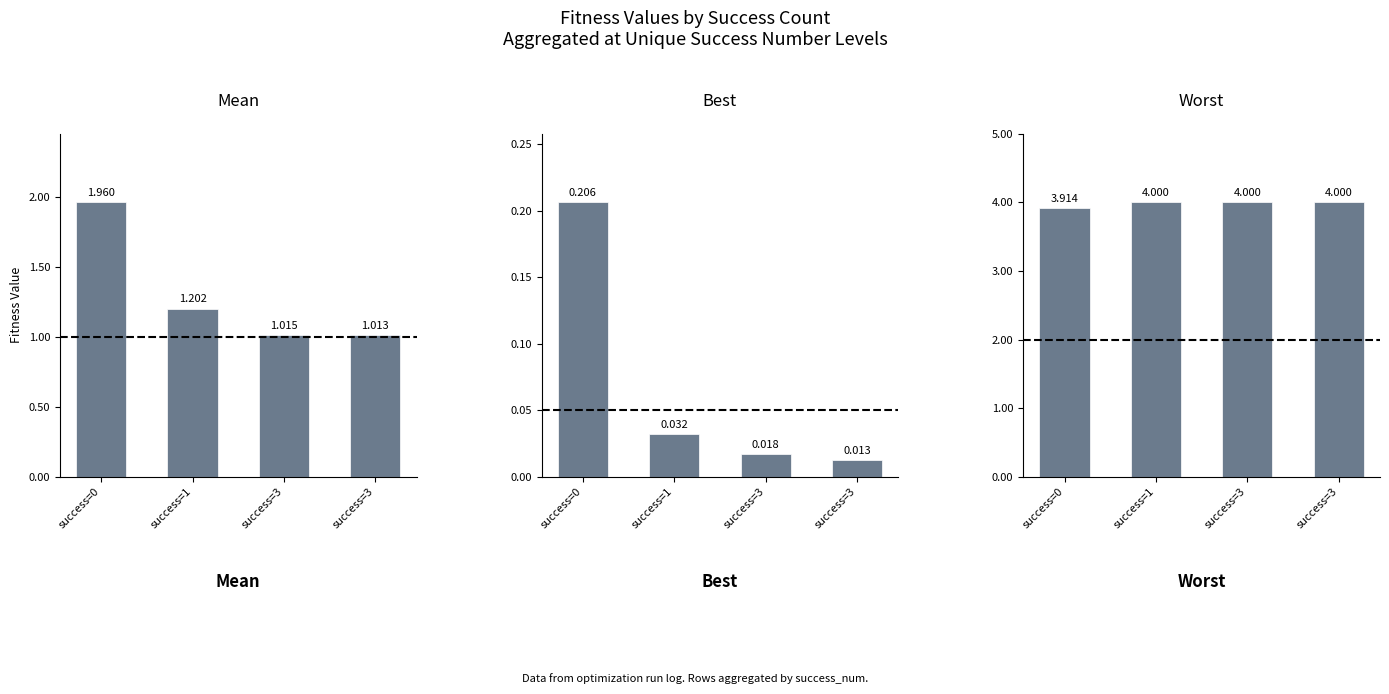

What is the maximum value shown in the chart?

4.0